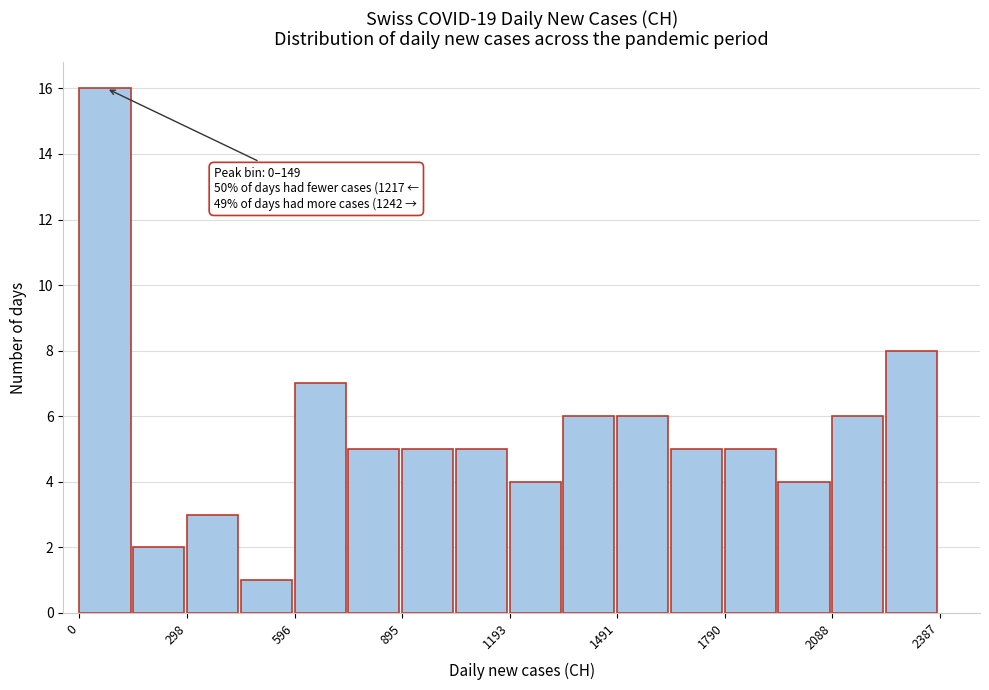

Around what value on the x-axis is the tallest bar? Give the approximate position of its centre, as read against the axis.

50